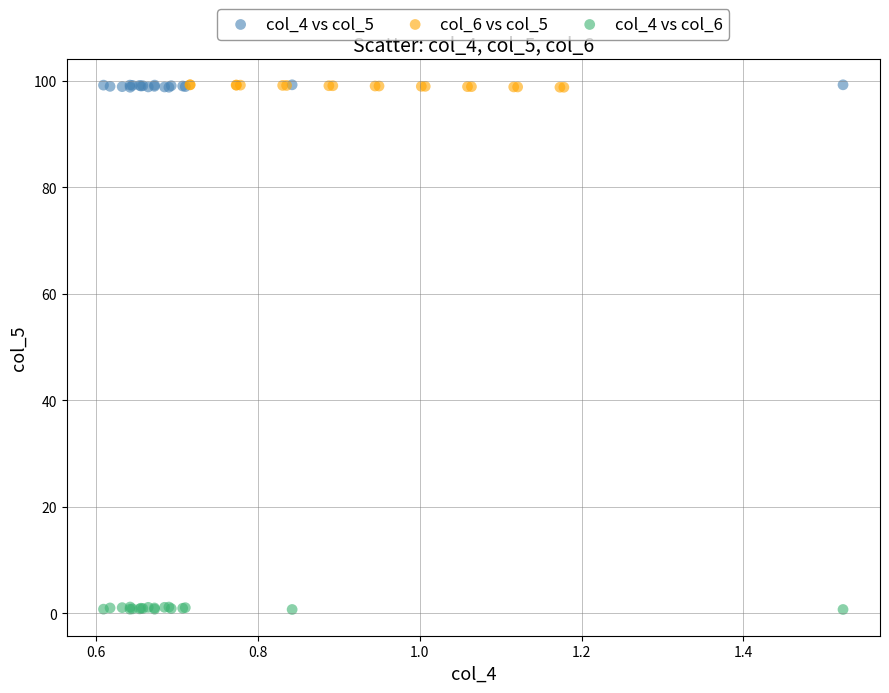

What are all the series names shown in the legend?

col_4 vs col_5, col_6 vs col_5, col_4 vs col_6